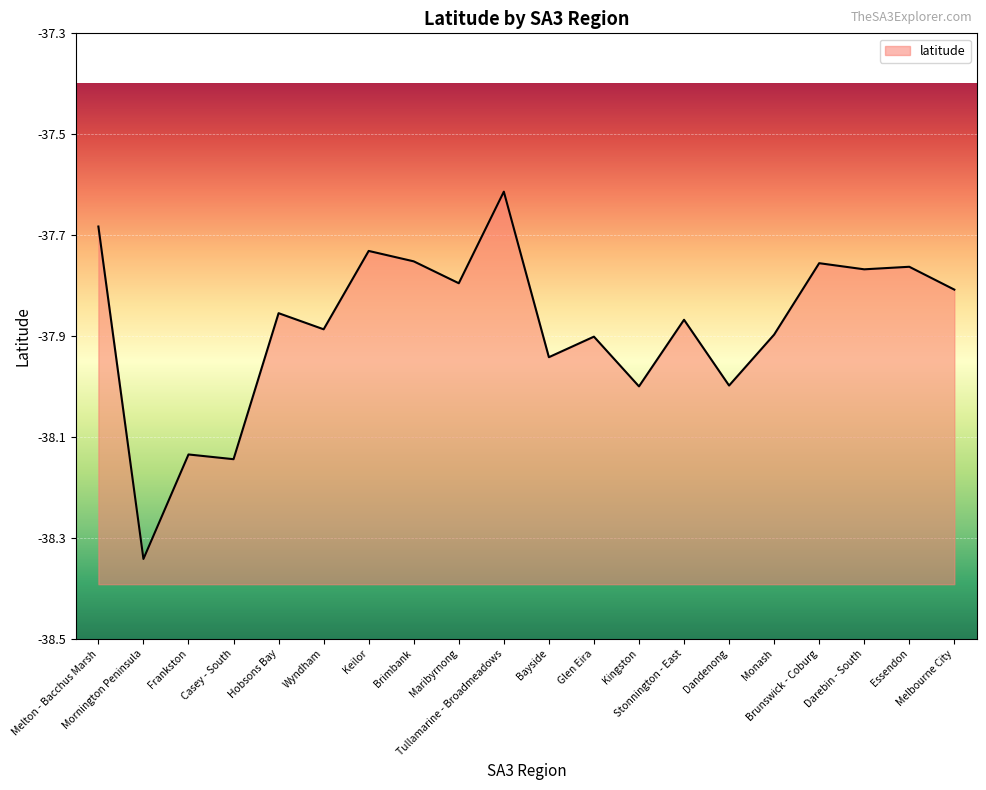

At which category does the chart reach its minimum across all series?

Mornington Peninsula